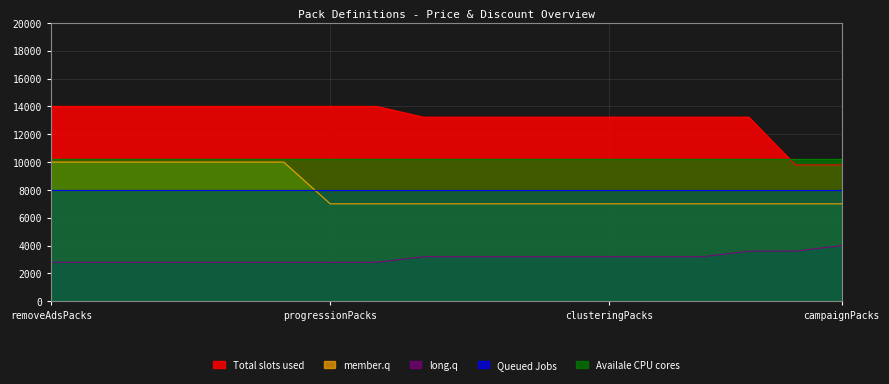

What is the lowest value of the long.q series?

2800.0